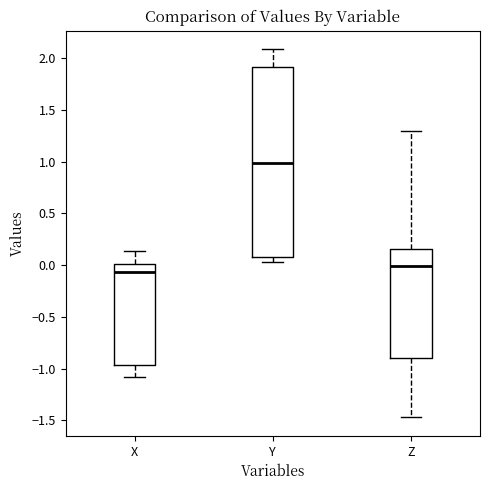

Which box has the lowest median line?

X